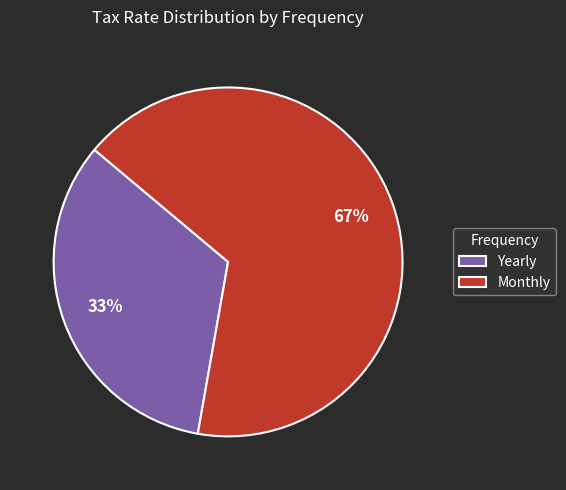

Which has a higher value, Yearly or Monthly?

Monthly